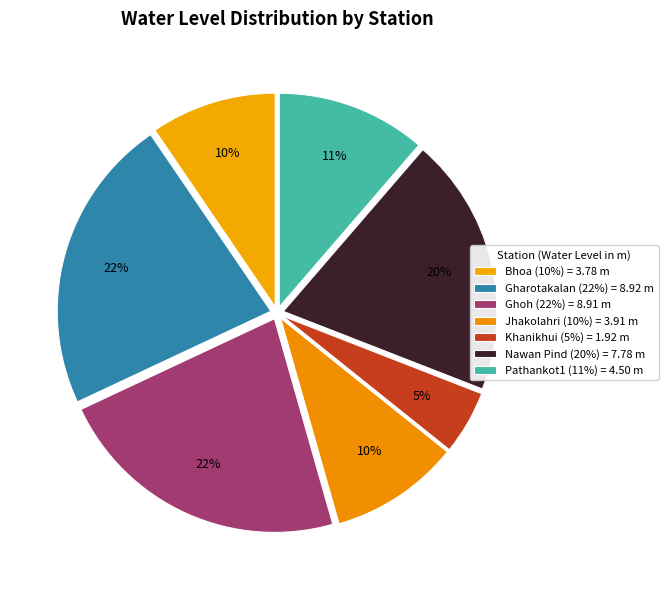

The Gharotakalan slice represents 32% of the pie. True or false?

False